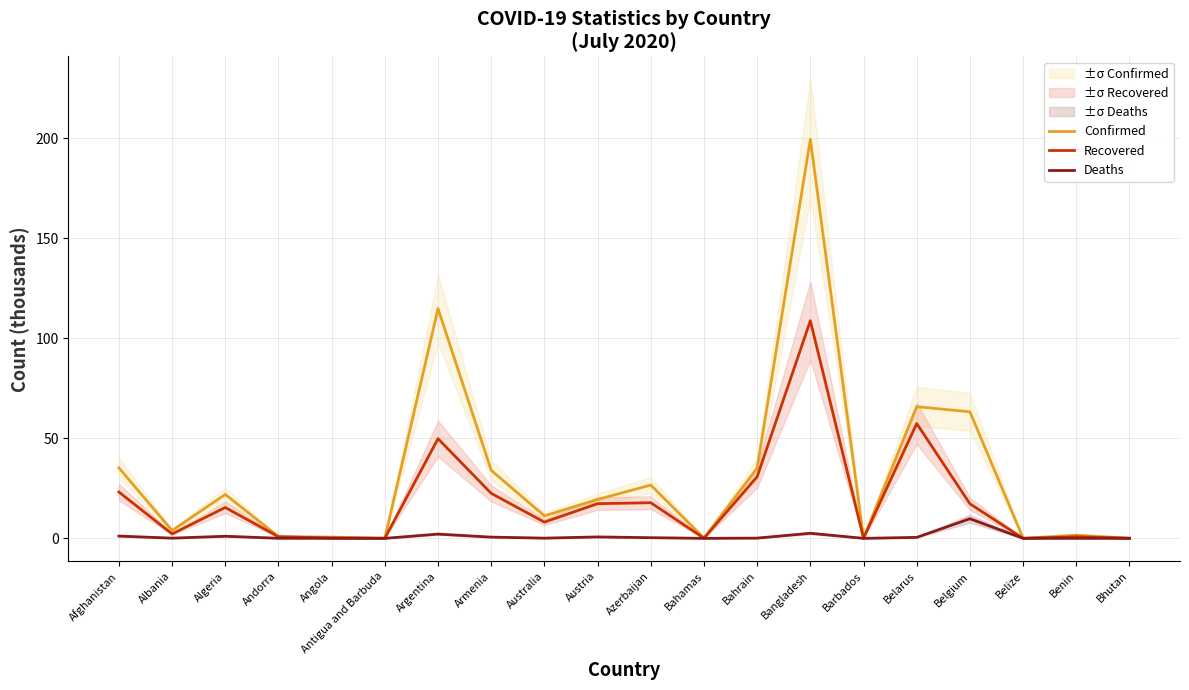

True or false: Deaths and Recovered cross at least once.

False